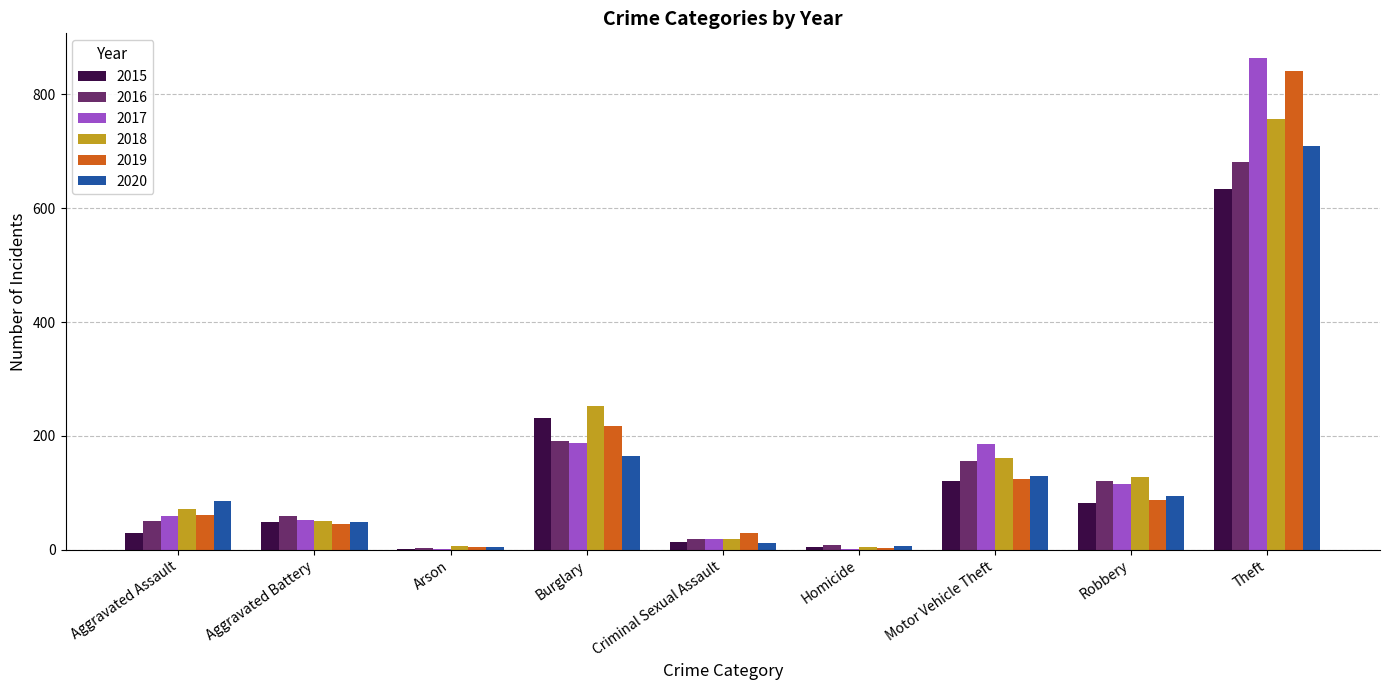

What is the sum of all 2015 values?

1166